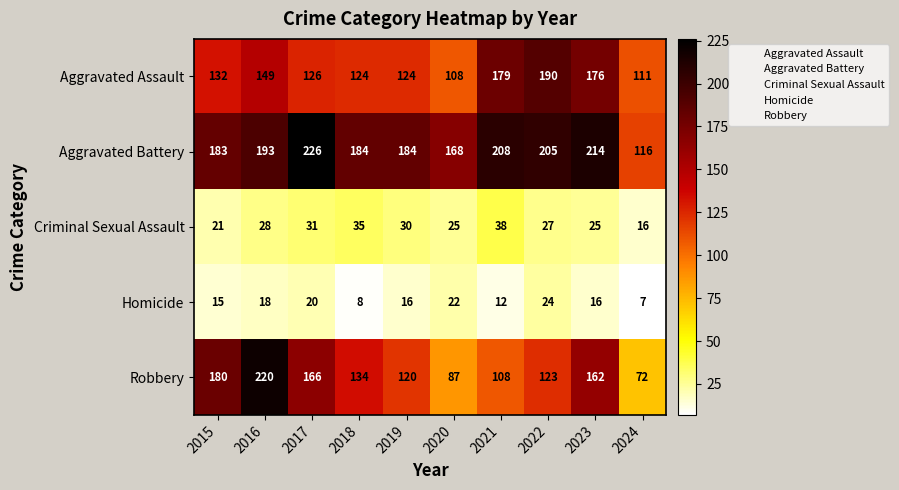

True or false: Homicide has a value of 3 at 2015.

False